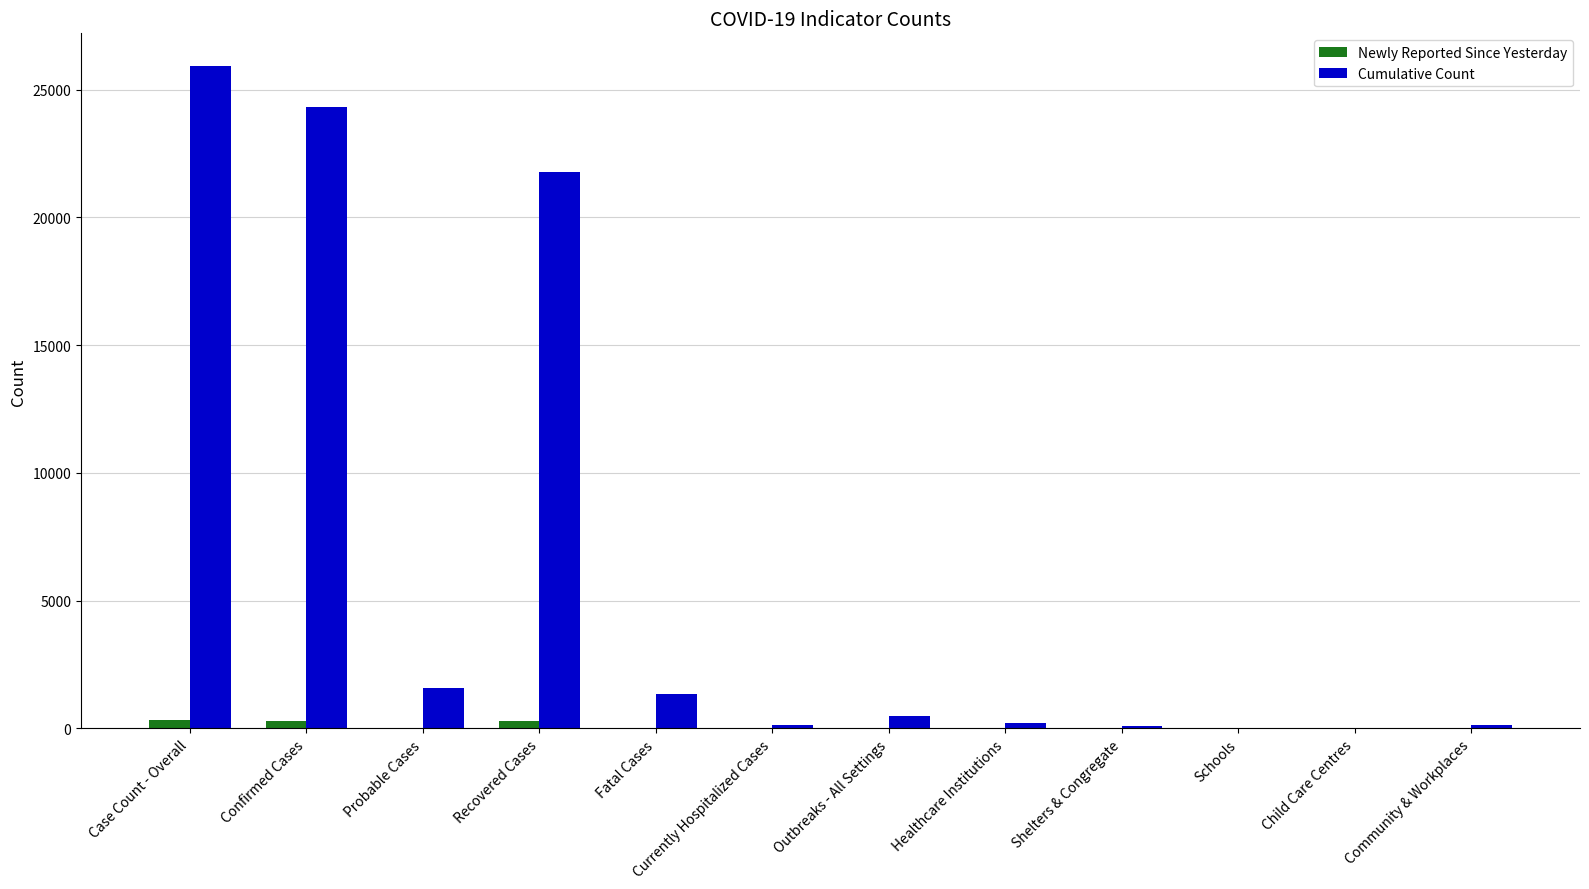

Which series changed the most between Probable Cases and Recovered Cases?

Cumulative Count